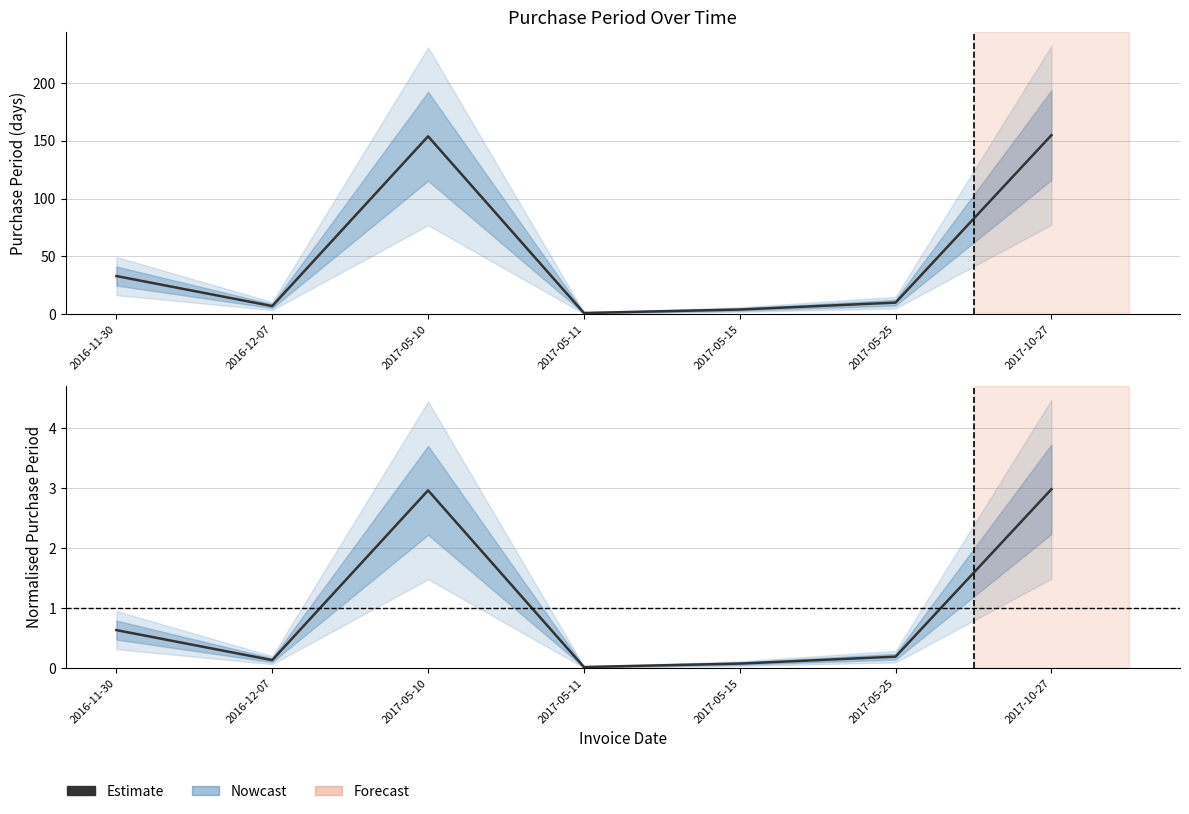

Does the chart have visible grid lines?

Yes